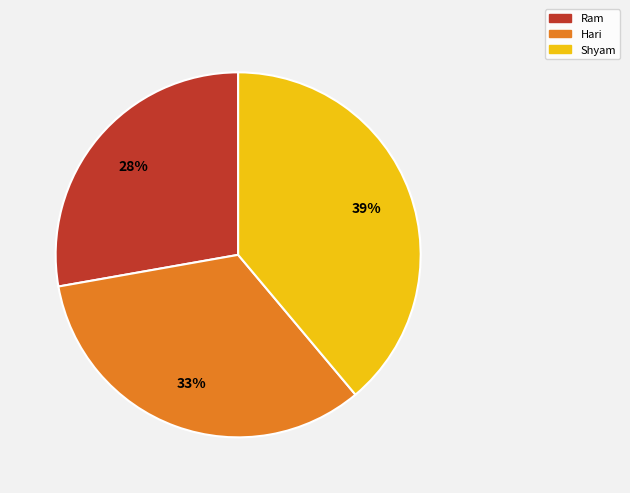

Is it true that Hari is 33% of the pie?

True